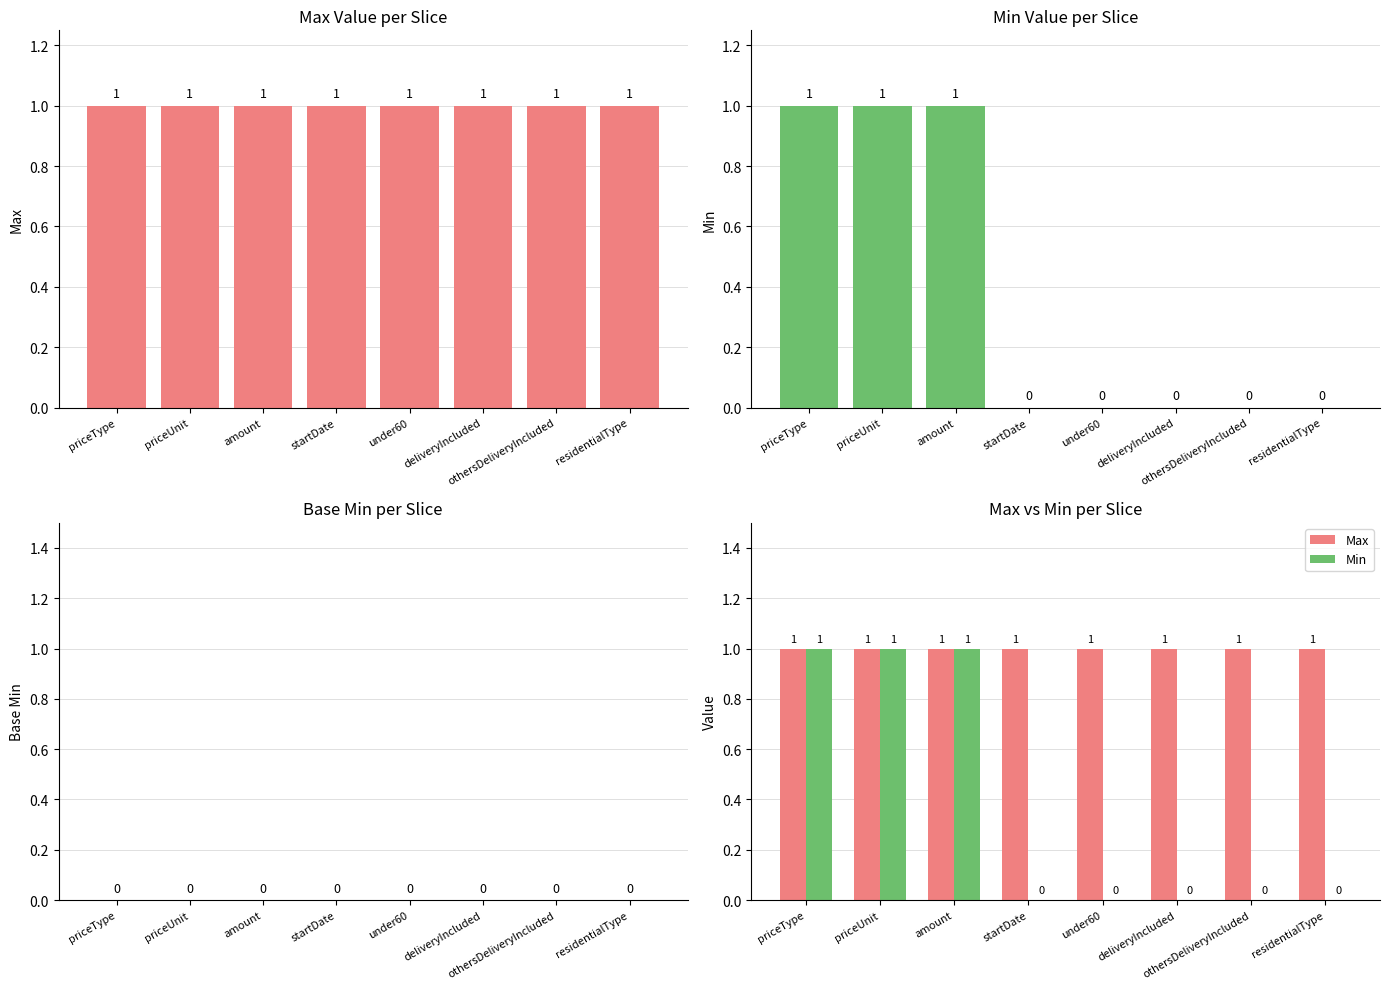

List the series in order of their overall mean, lowest first.

Base Min, Min, Max